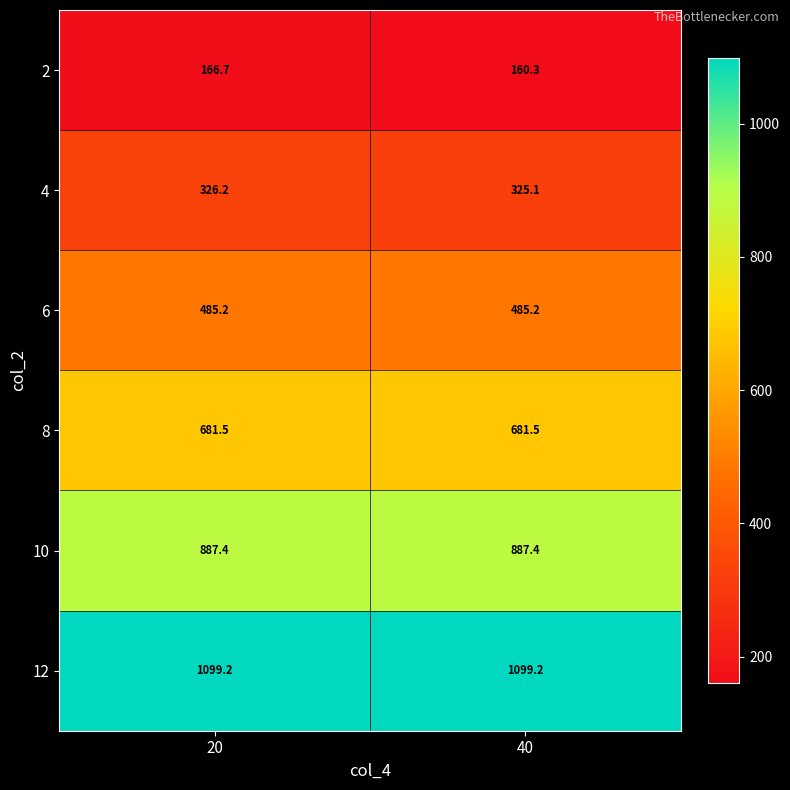

What is the sum of all 12 values?

2198.4